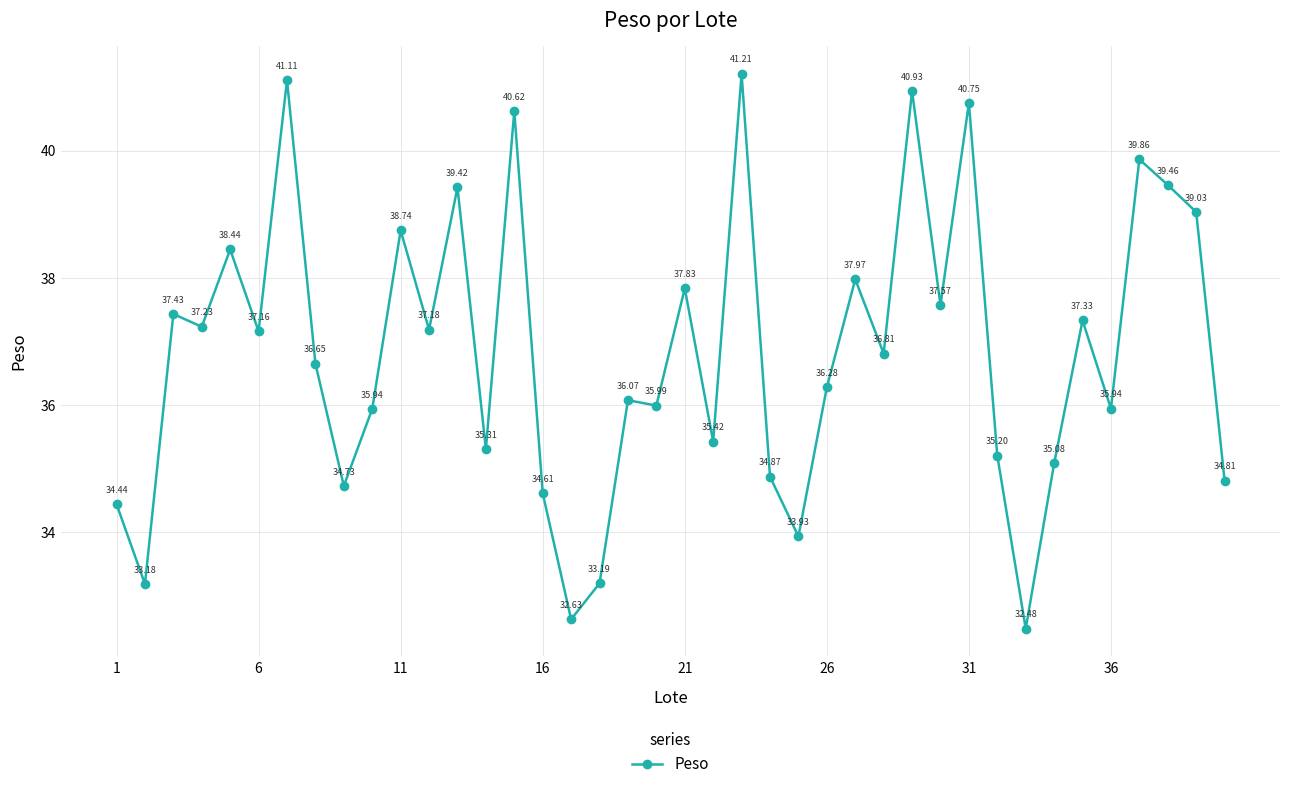

What is the difference between the maximum and minimum values?

8.7